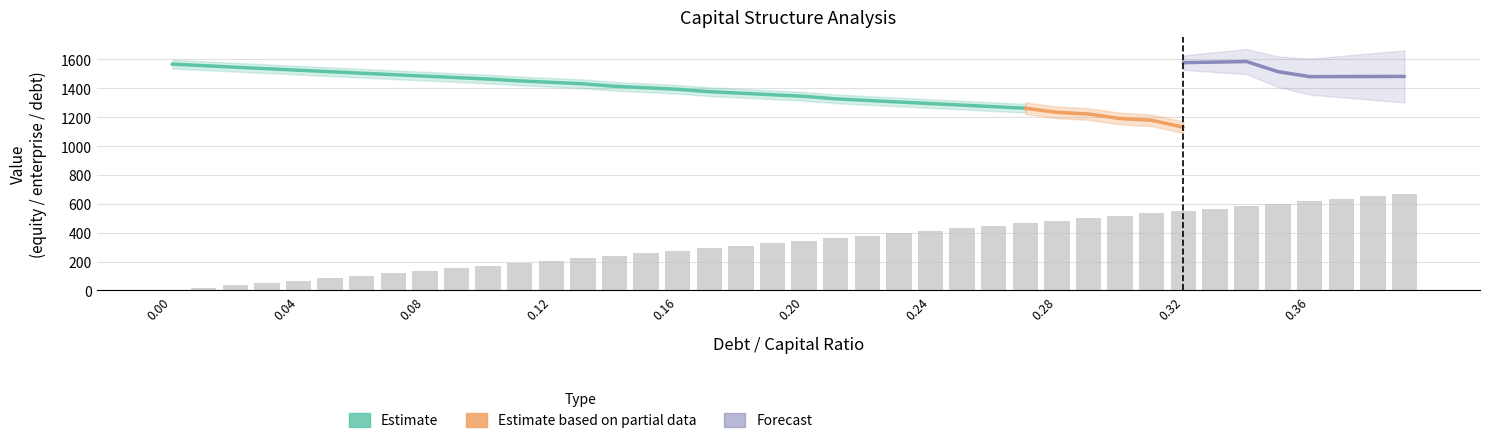

What is the spread (max minus min) of values at 19?

1579.1